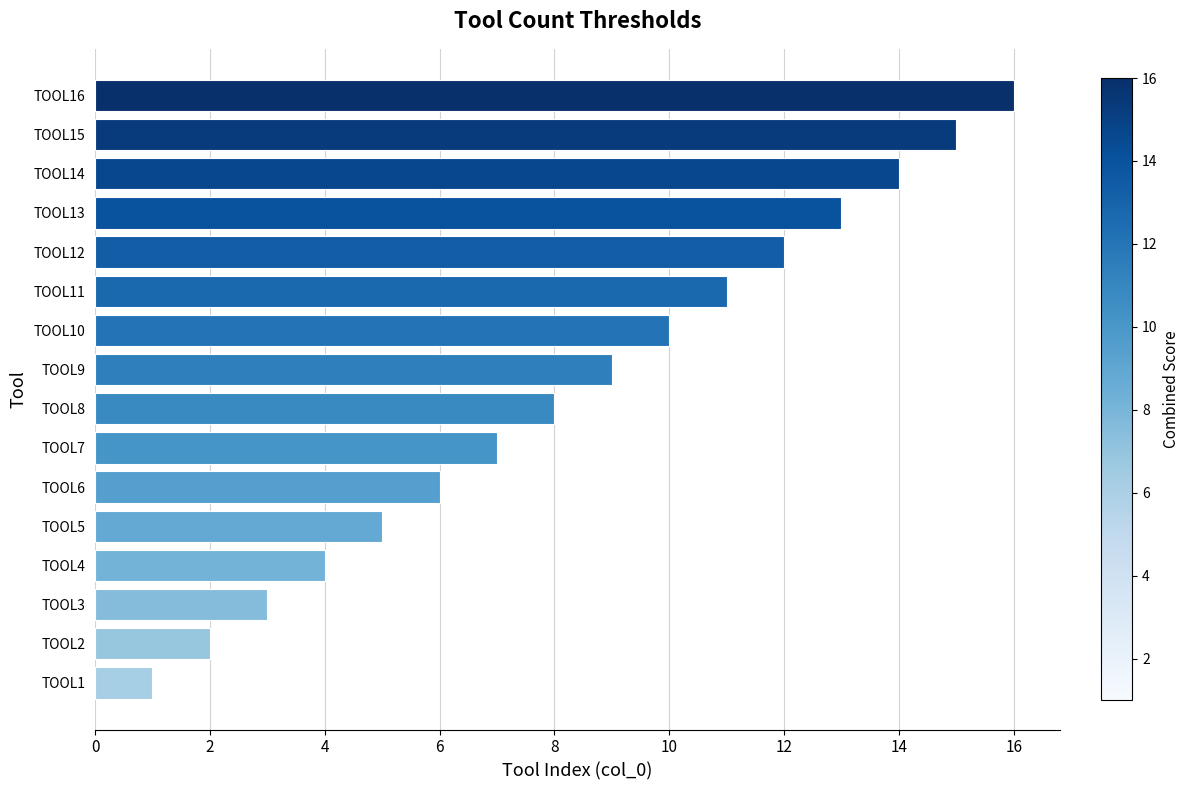

The value at TOOL5 is 5. True or false?

True